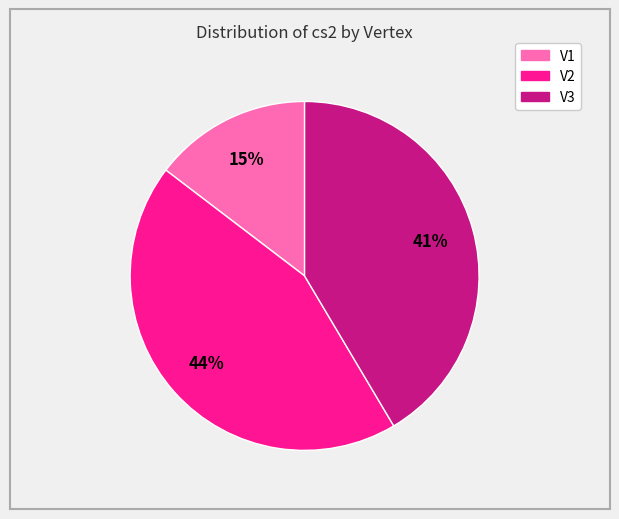

Combined, do V2 and V3 account for over 50%?

Yes